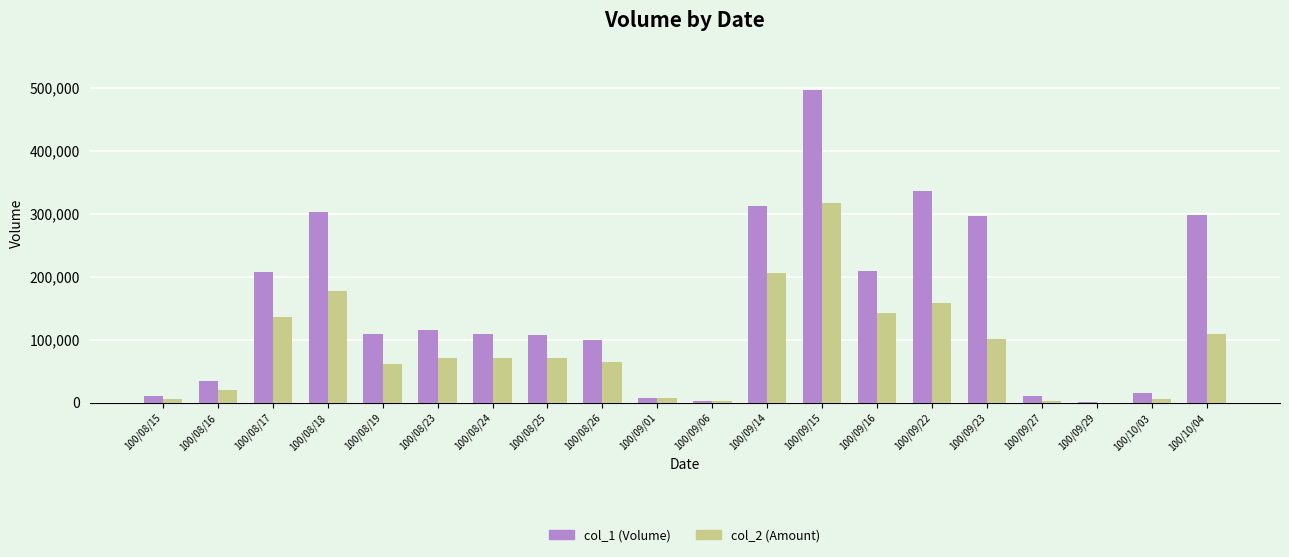

Is the value of col_2 (Amount) at 100/09/16 greater than the value of col_1 (Volume) at 100/09/14?

No